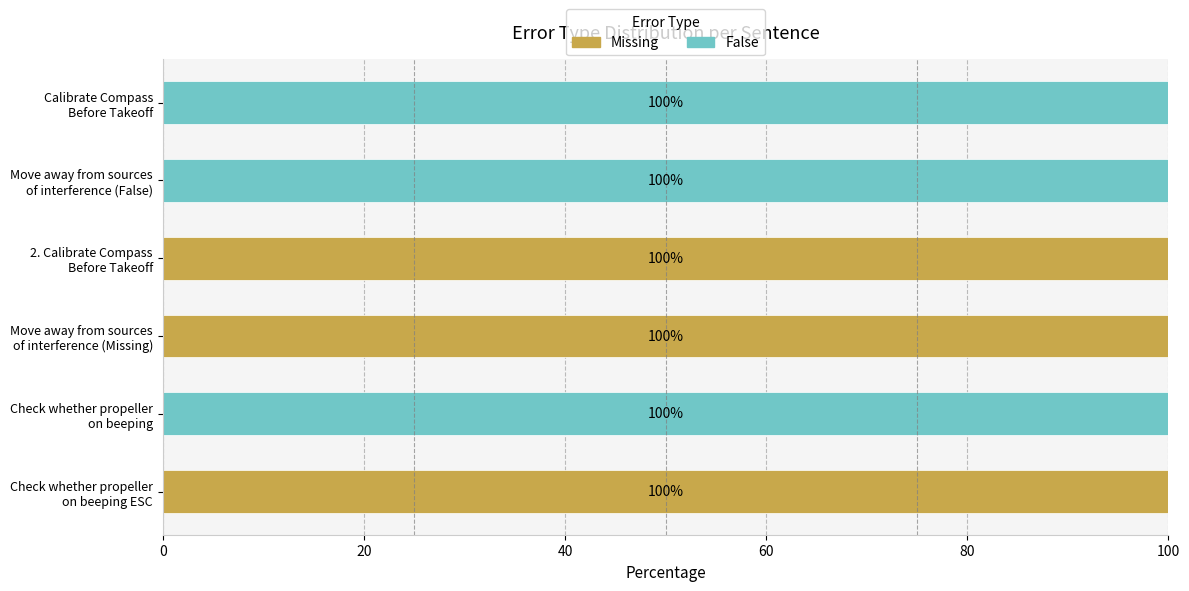

What is the highest value of the Missing series?

100